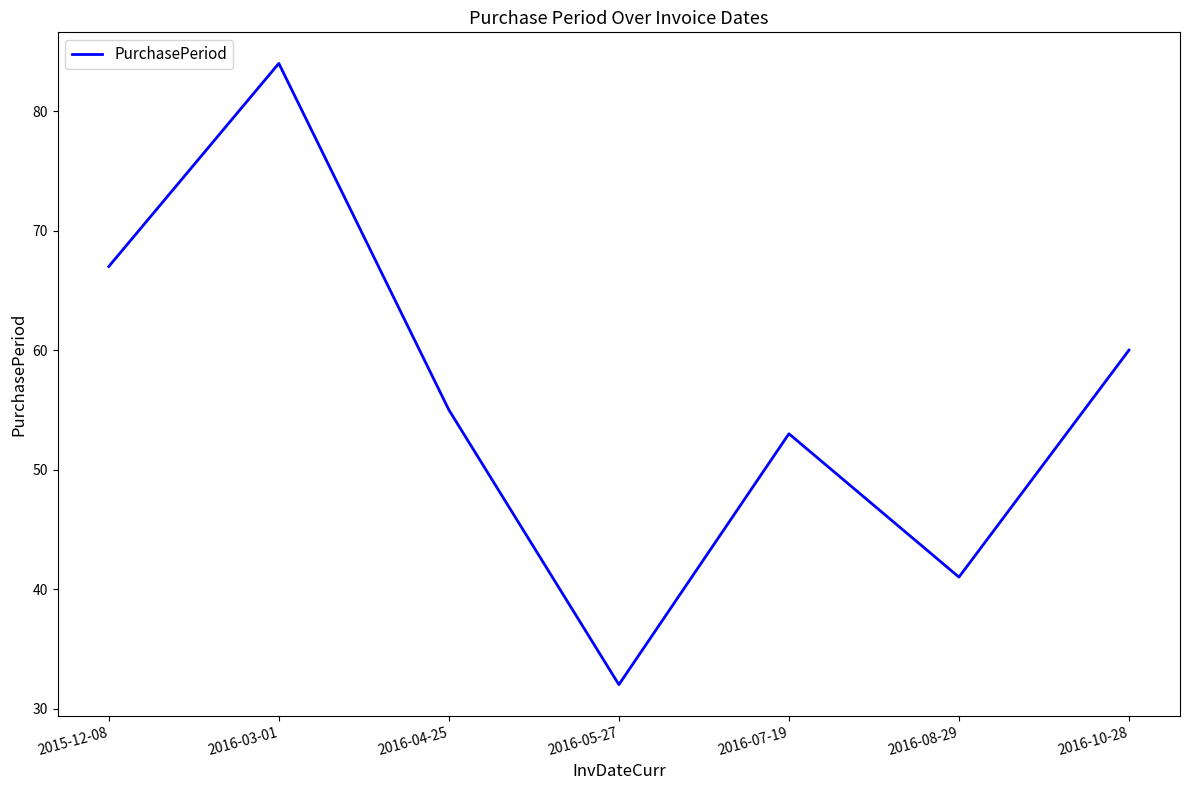

At which category does the chart reach its peak across all series?

2016-03-01